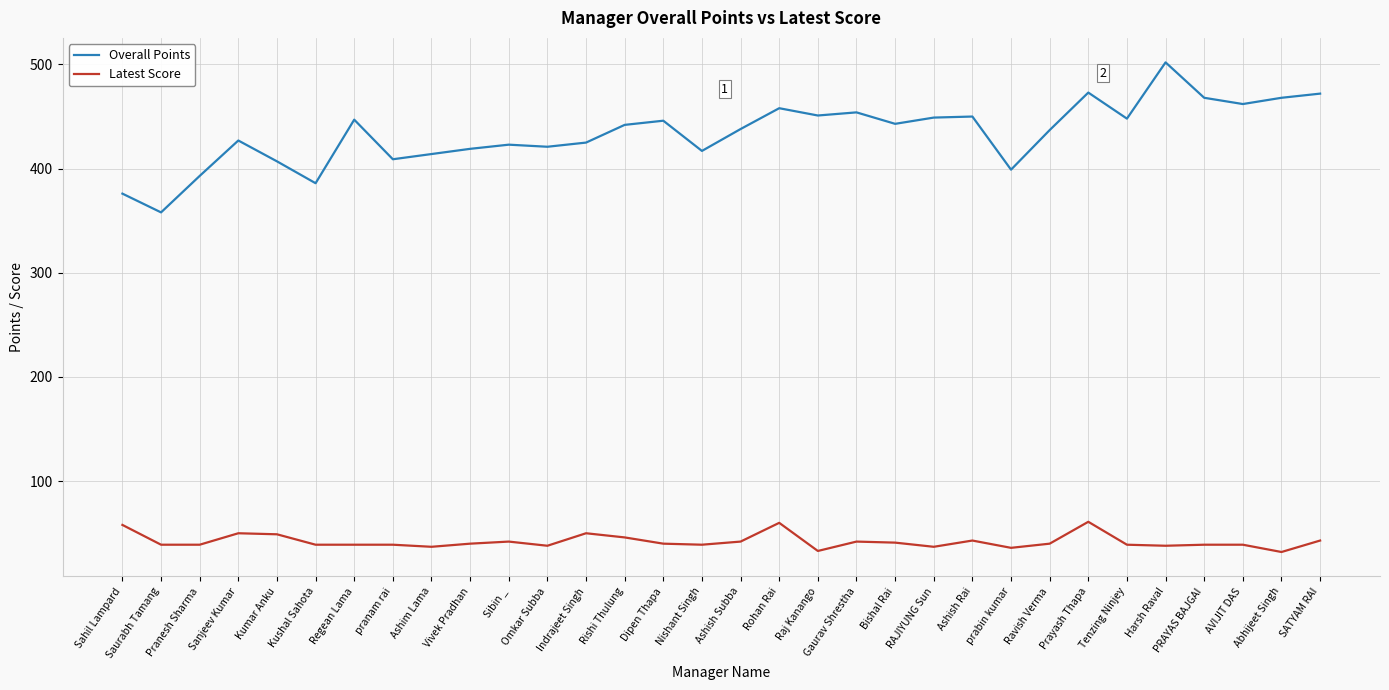

The value of Overall Points at Regean Lama is 447. True or false?

True